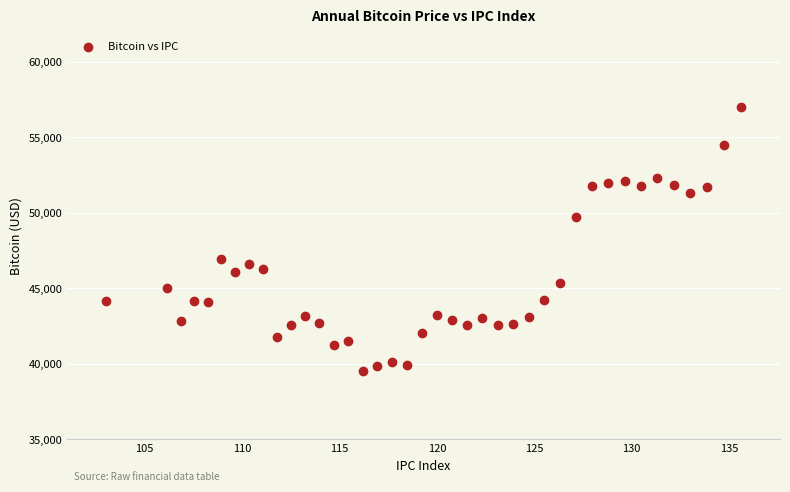

What is the range of Y values (max minus min)?

17498.8